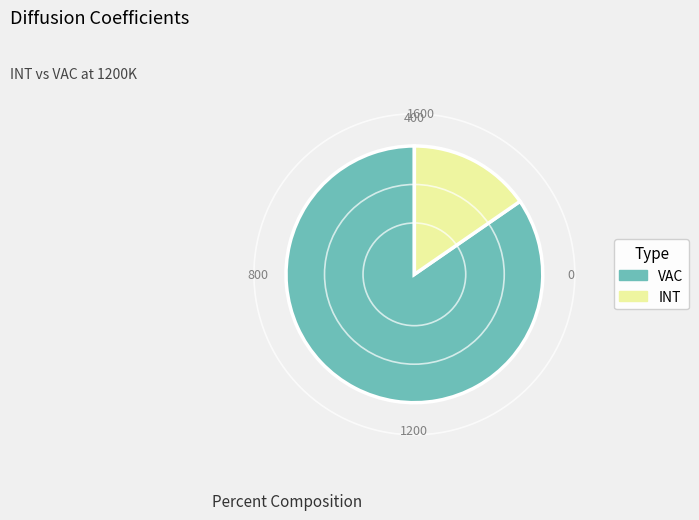

Count the number of slices in the pie.

2